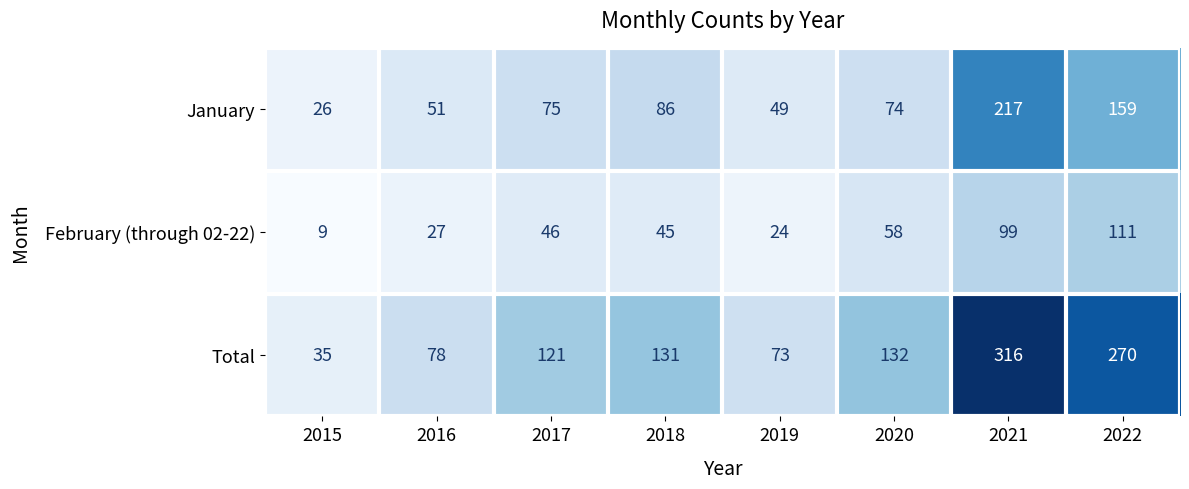

Which series has the widest spread of values?

Total